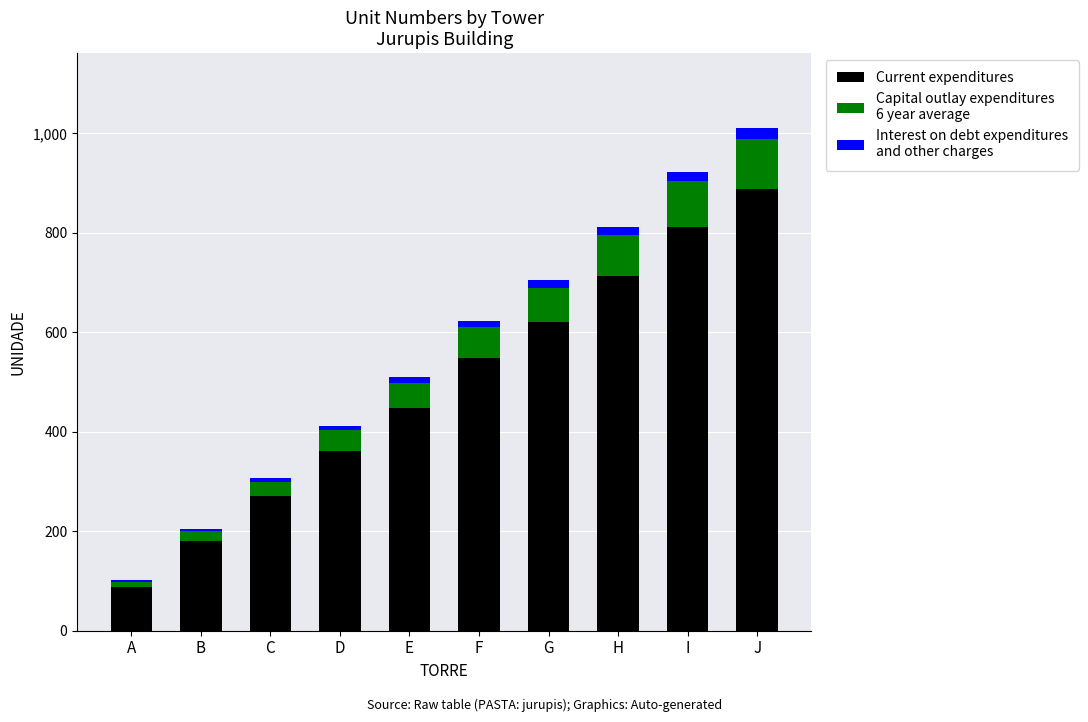

At which category is the sum across all series the highest?

J